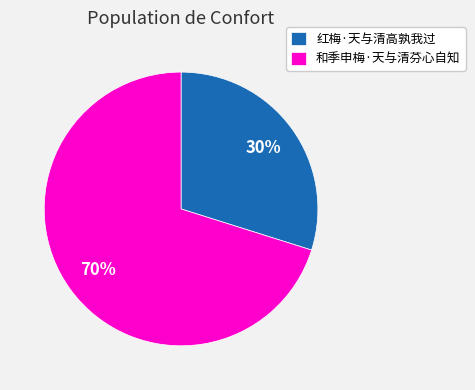

How many slices are in this pie chart?

2